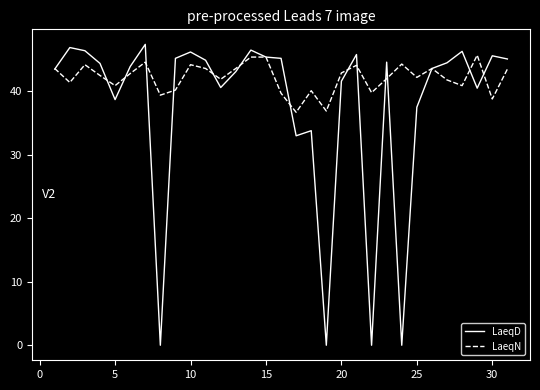

What is the maximum value for LaeqD?

47.4